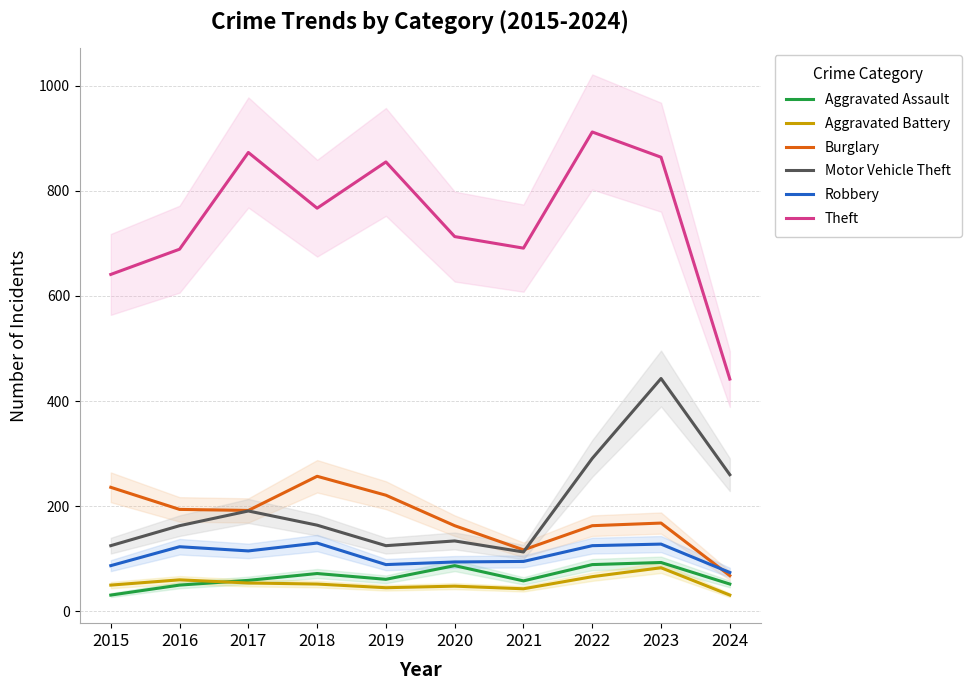

What is the average value of the Motor Vehicle Theft series?

201